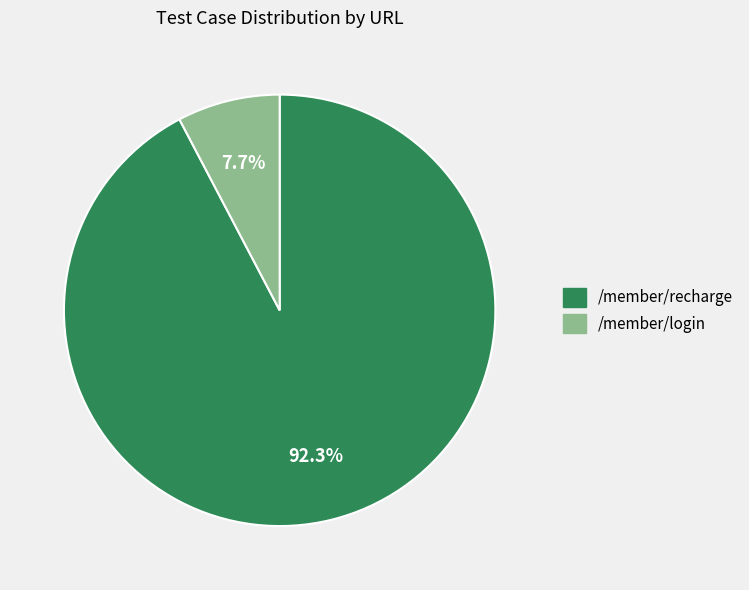

How many segments does this pie chart have?

2